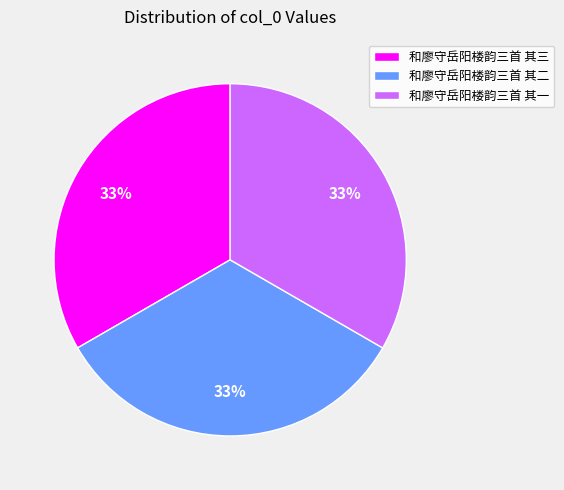

The 和廖守岳阳楼韵三首 其二 slice represents 33% of the pie. True or false?

True